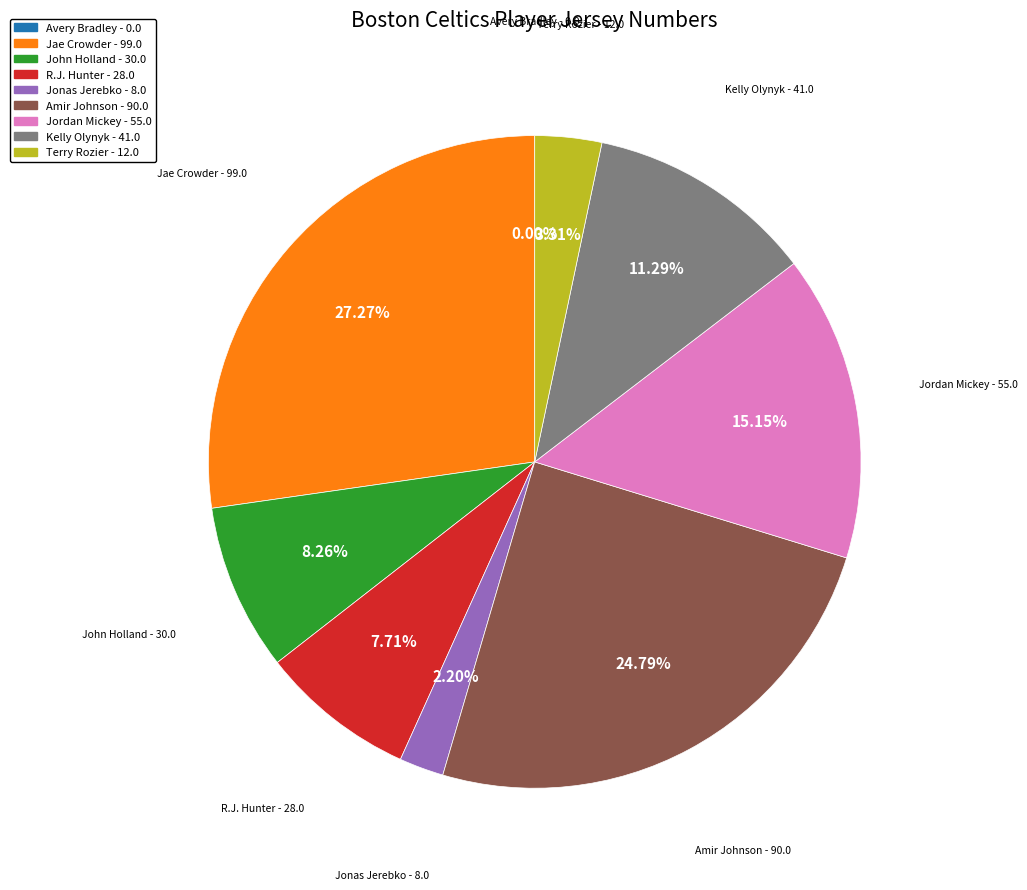

What is the change in value from Avery Bradley to Jonas Jerebko?

+8